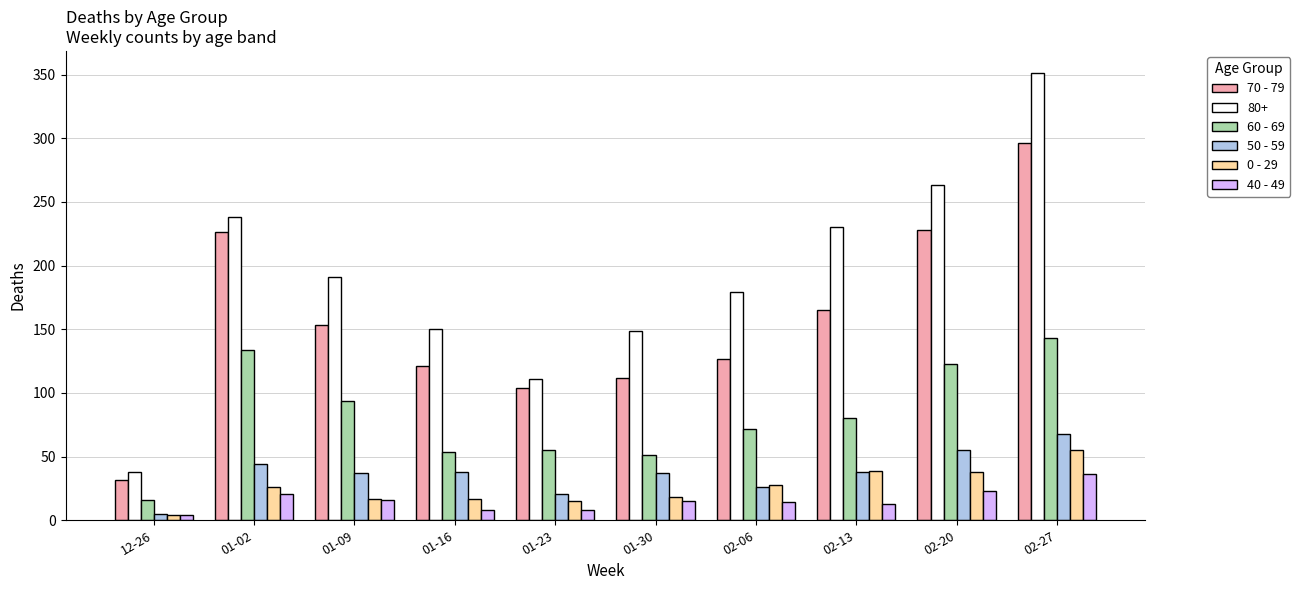

Which series has the largest range (max minus min)?

80+